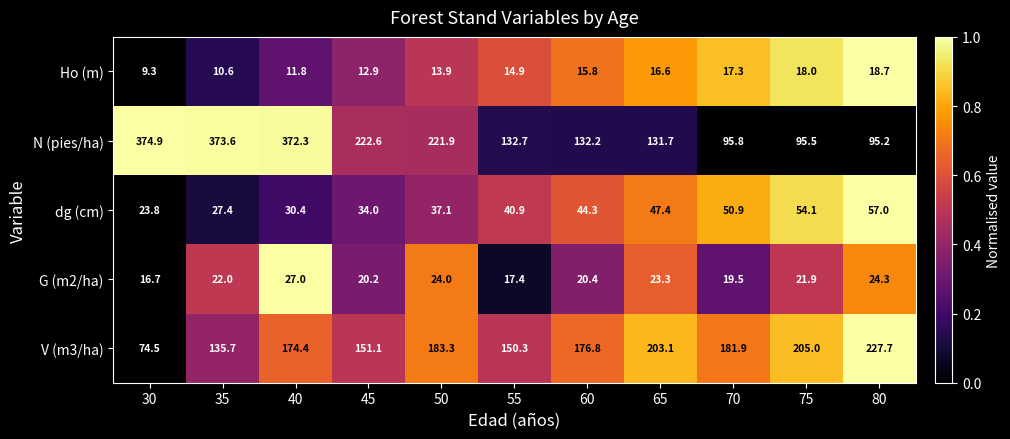

At which category is the sum across all series the highest?

40